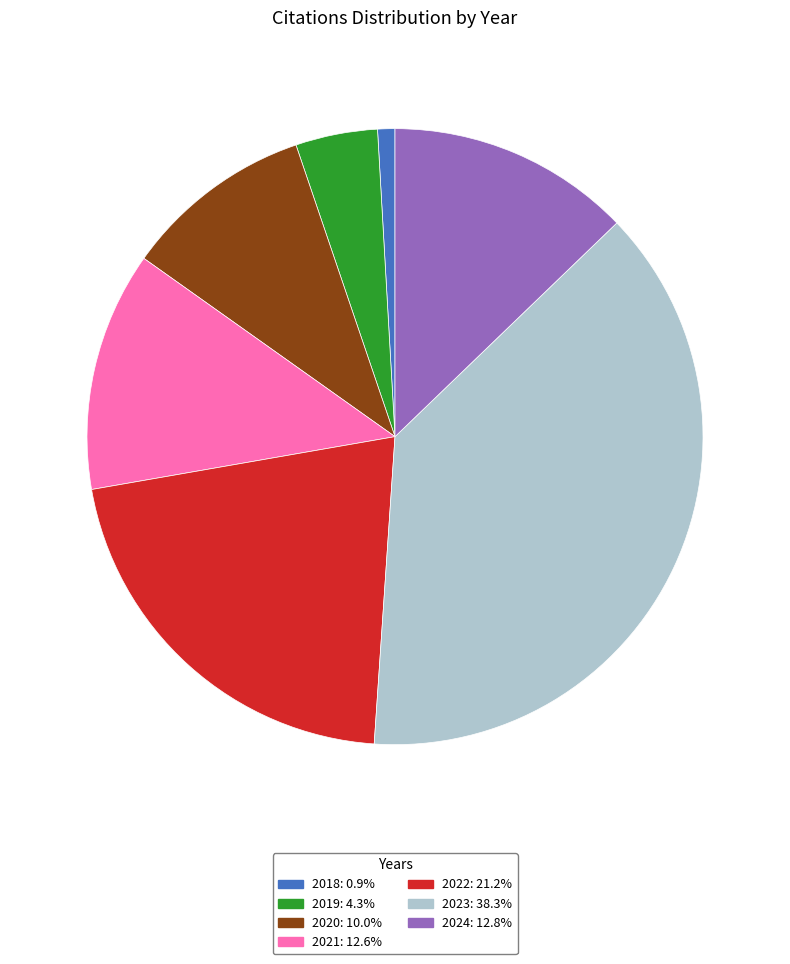

What is the ratio of the value at 2024 to the value at 2018?

14.1